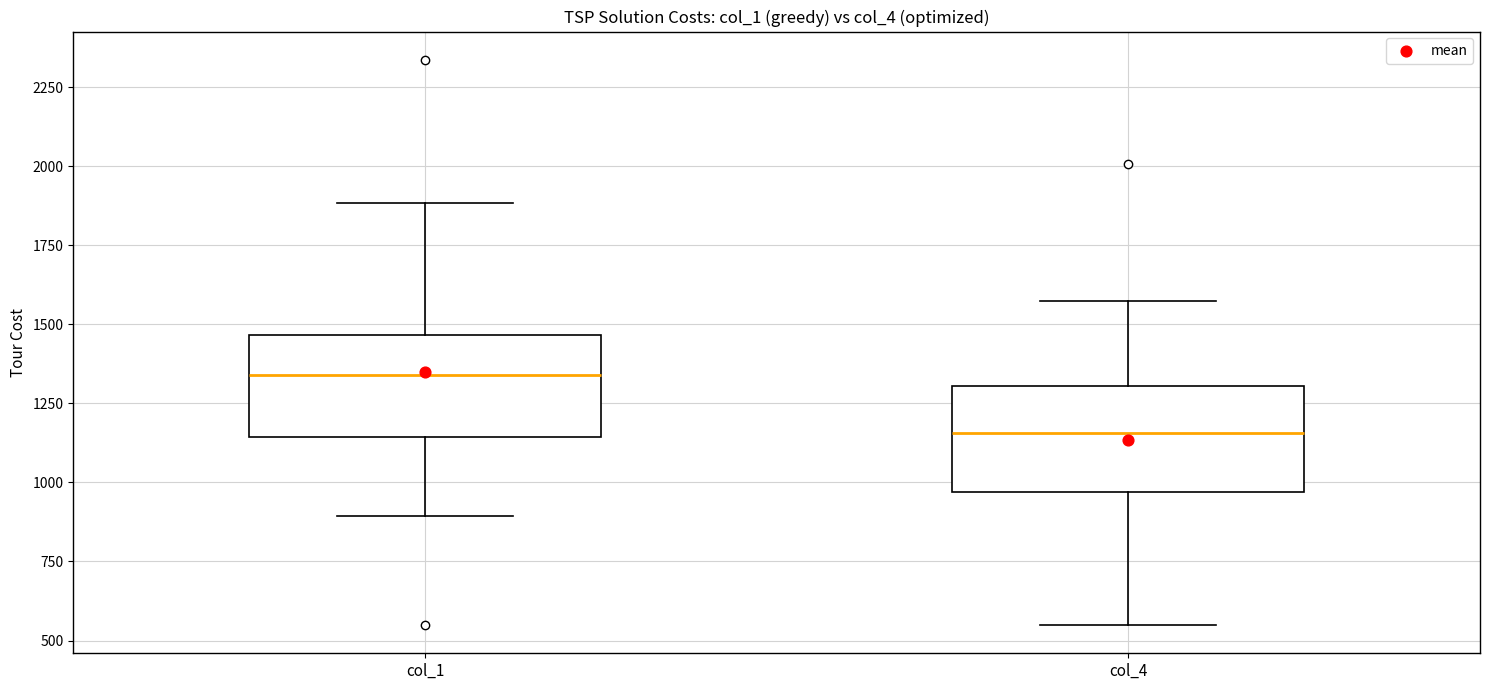

Reading left to right, transcribe this box plot: for each box, give where its median line is, the range the box spans, and where its two whiskers end, as read against the y-axis. The values are not printed on the chart, so give them approximately, as read against the axis.

col_1: median 1350, box 1150 to 1450, whiskers 900 to 1900
col_4: median 1150, box 950 to 1300, whiskers 550 to 1600